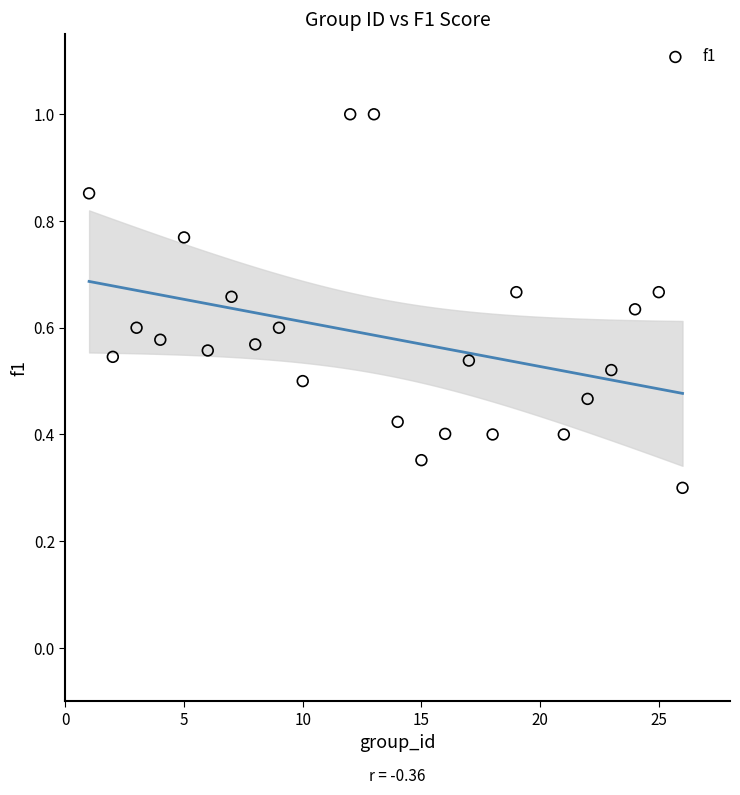

What Y value in the scatter plot is closest to 0?

0.3